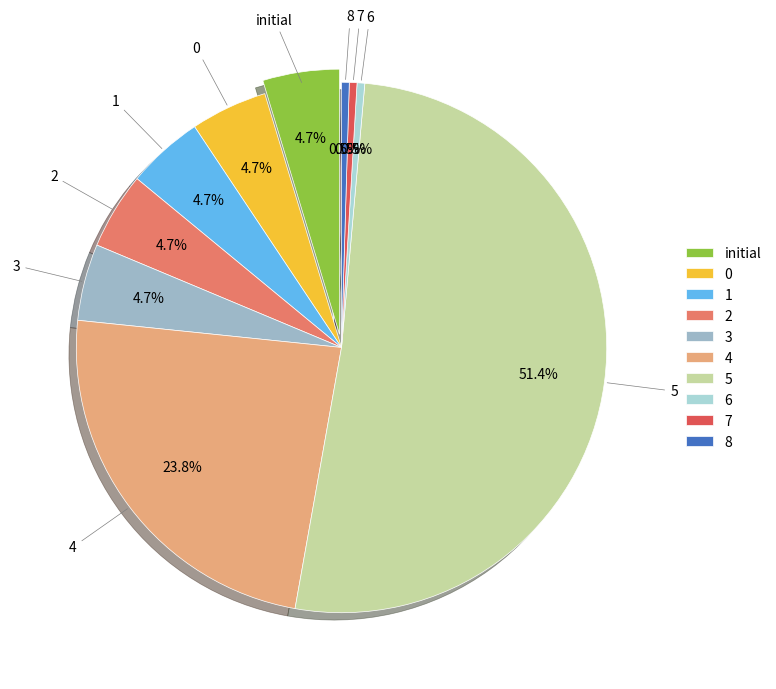

What is the majority slice?

5